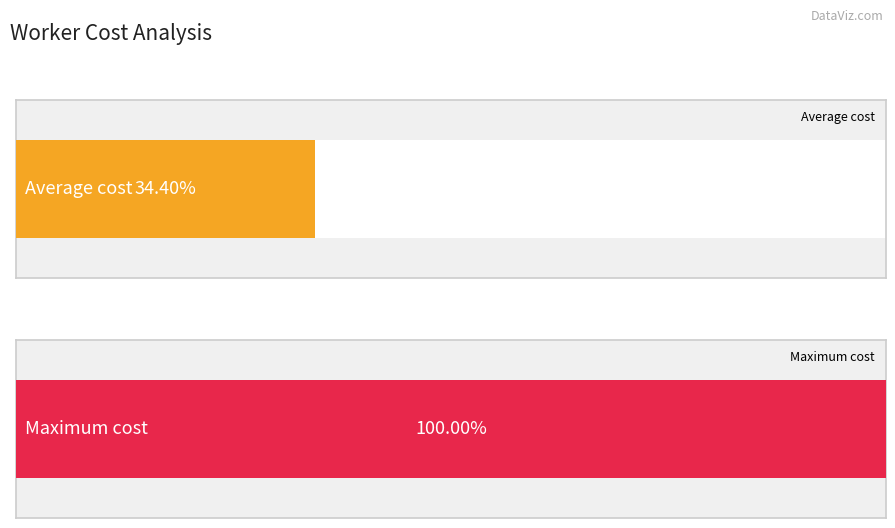

True or false: the data shows 4.3 at w15.

False